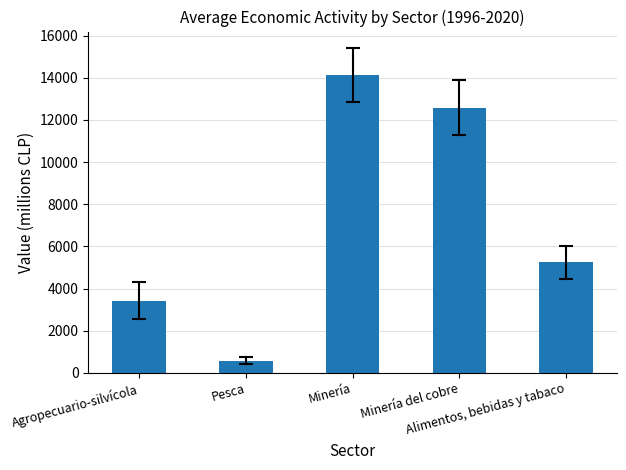

Approximately how many times larger is the value at Agropecuario-silvícola compared to Minería?

0.2